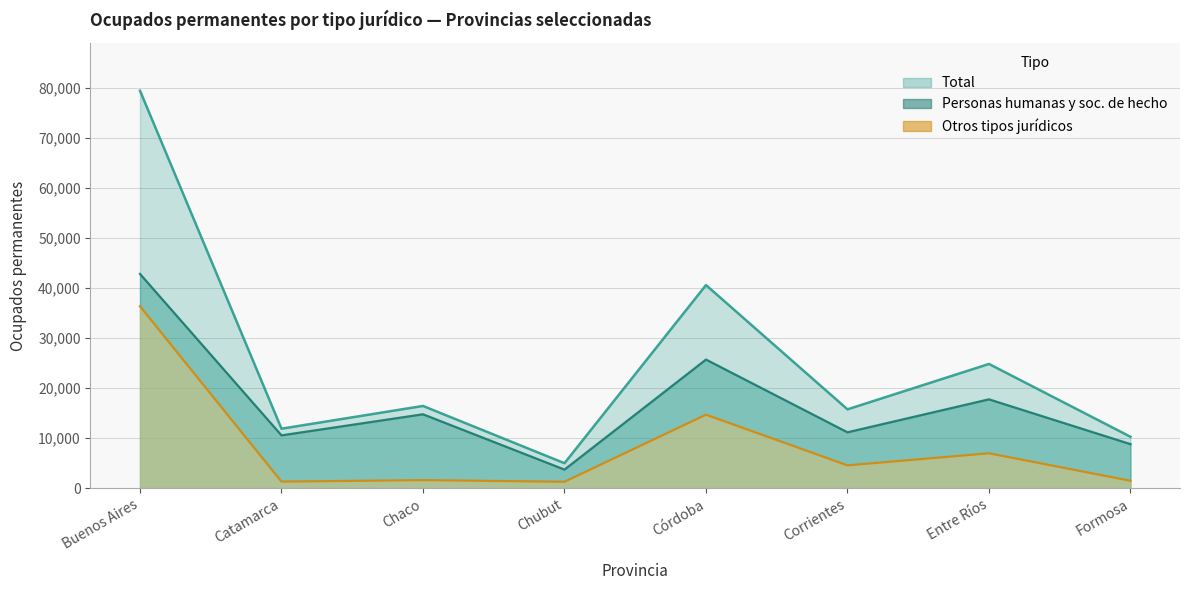

Reading right to left, what are all the values shown in this chart?

Total: Formosa=10277	Entre Ríos=24831	Corrientes=15760	Córdoba=40600	Chubut=4992	Chaco=16438	Catamarca=11892	Buenos Aires=79450
Personas humanas y soc. de hecho: Formosa=8801	Entre Ríos=17757	Corrientes=11170	Córdoba=25708	Chubut=3715	Chaco=14773	Catamarca=10557	Buenos Aires=42832
Otros tipos jurídicos: Formosa=1473	Entre Ríos=6968	Corrientes=4554	Córdoba=14688	Chubut=1275	Chaco=1603	Catamarca=1306	Buenos Aires=36362